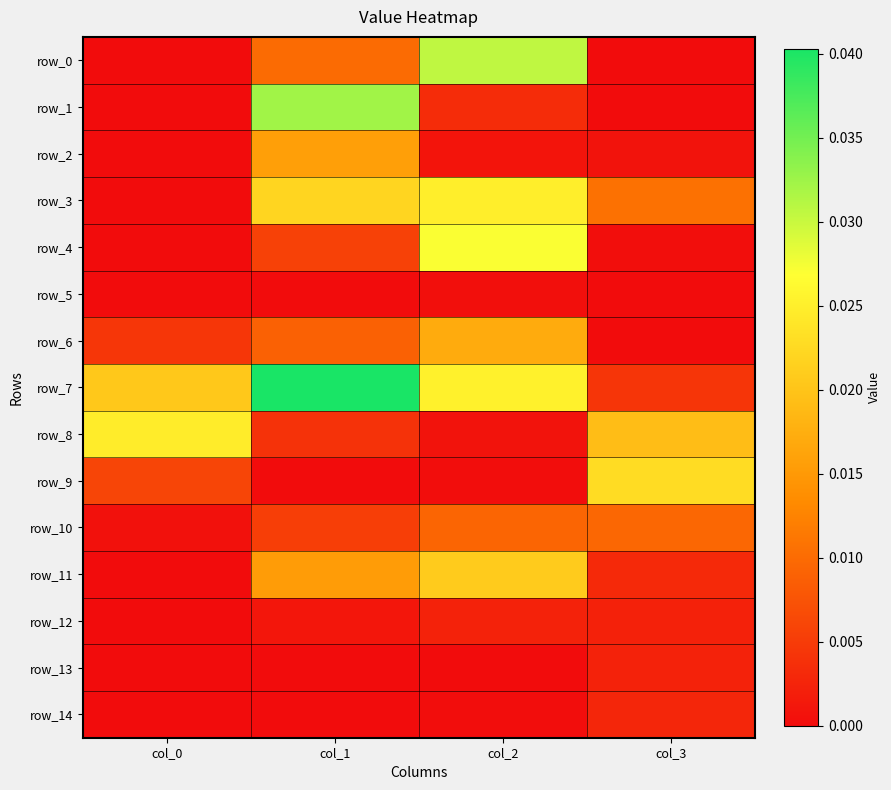

Which series has the widest spread of values?

row_7